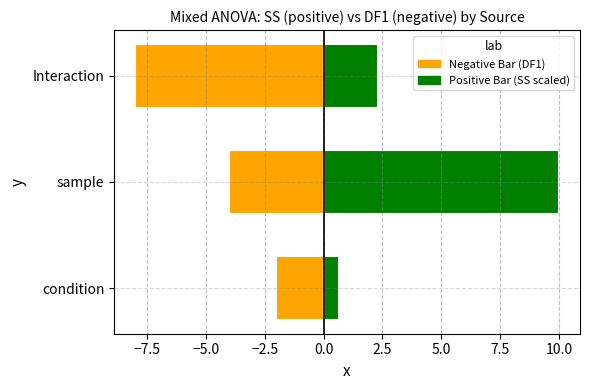

List the series in order of their peak value, lowest first.

Negative Bar, Positive Bar